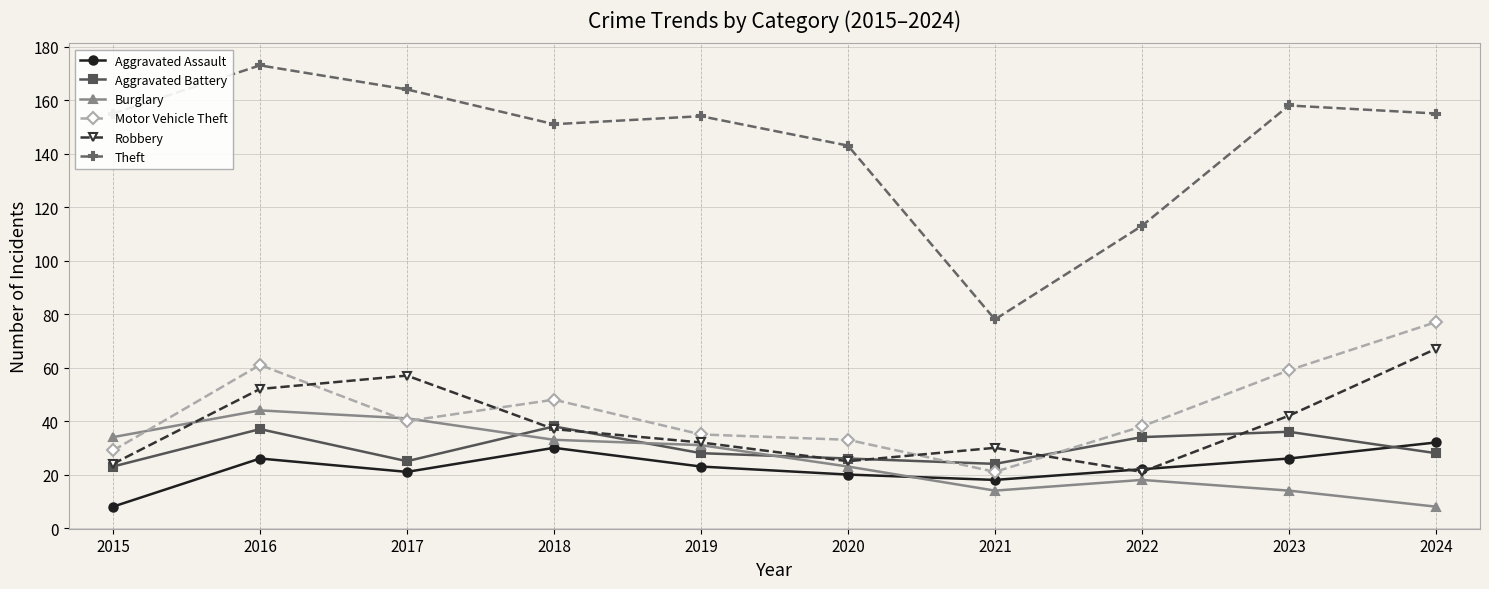

Reading left to right, transcribe all the data shown in this chart.

Aggravated Assault: 8	26	21	30	23	20	18	22	26	32
Aggravated Battery: 23	37	25	38	28	26	24	34	36	28
Burglary: 34	44	41	33	31	23	14	18	14	8
Motor Vehicle Theft: 29	61	40	48	35	33	21	38	59	77
Robbery: 24	52	57	37	32	25	30	21	42	67
Theft: 155	173	164	151	154	143	78	113	158	155